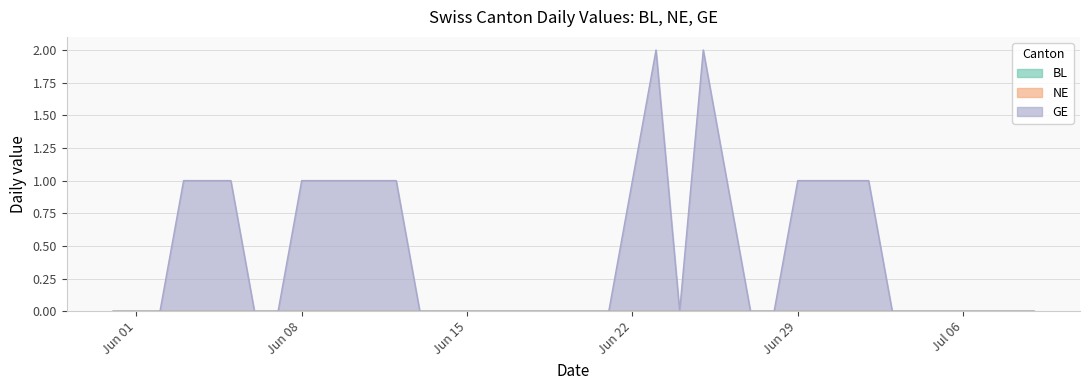

Does the chart have visible grid lines?

Yes